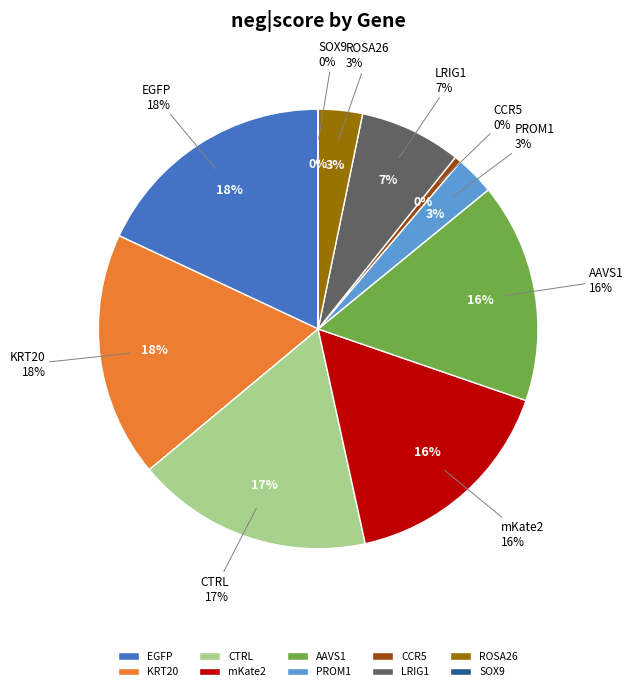

To the nearest percent, what is the combined percentage of mKate2 and SOX9?

16%